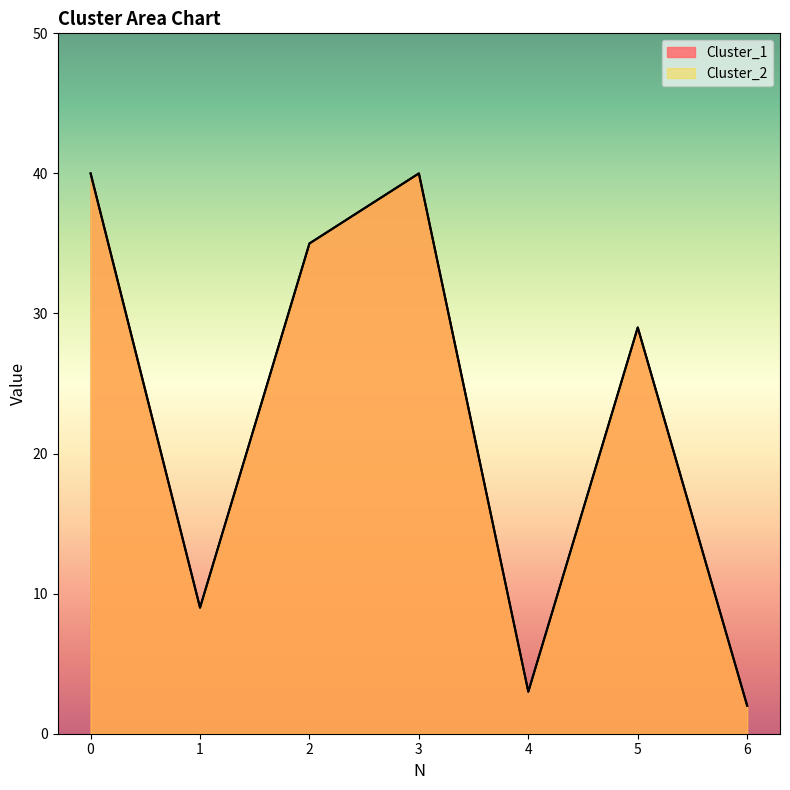

What is the smallest value displayed?

2